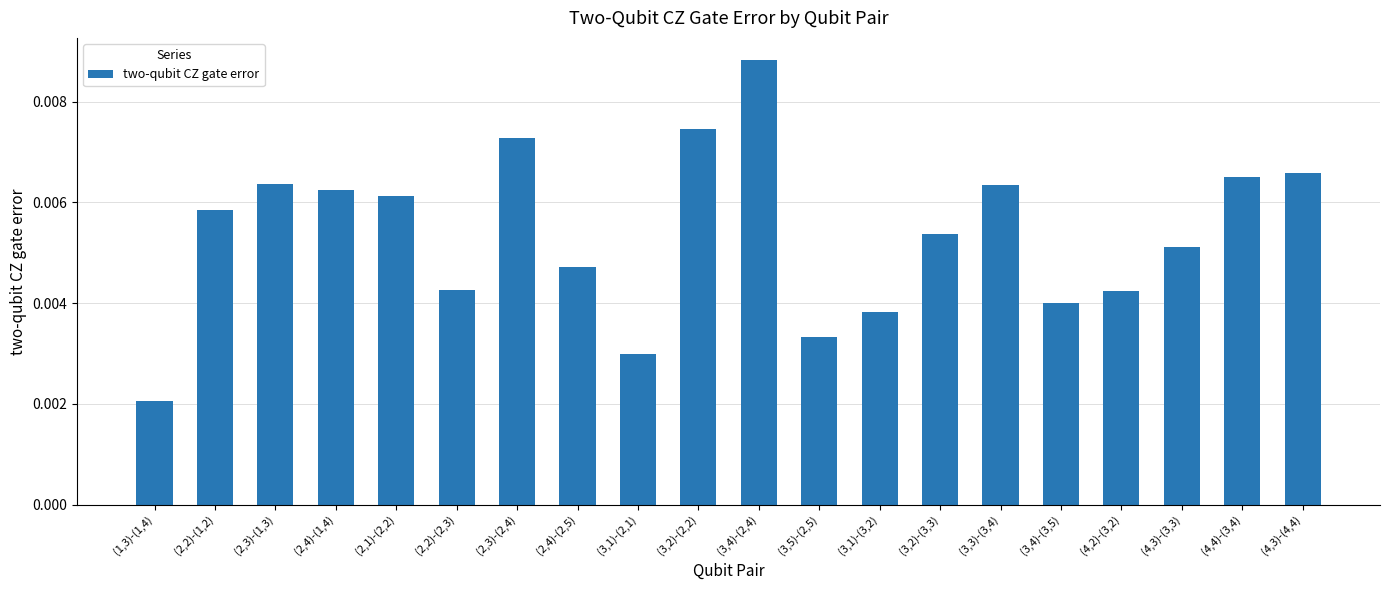

Which category has the lowest value across all series?

(1,3)-(1,4)